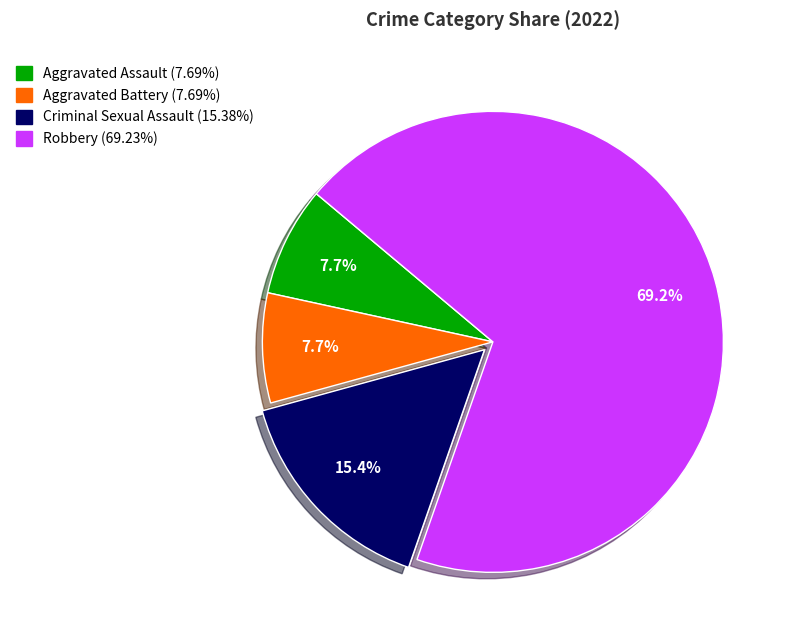

Is Robbery the majority of the pie?

Yes